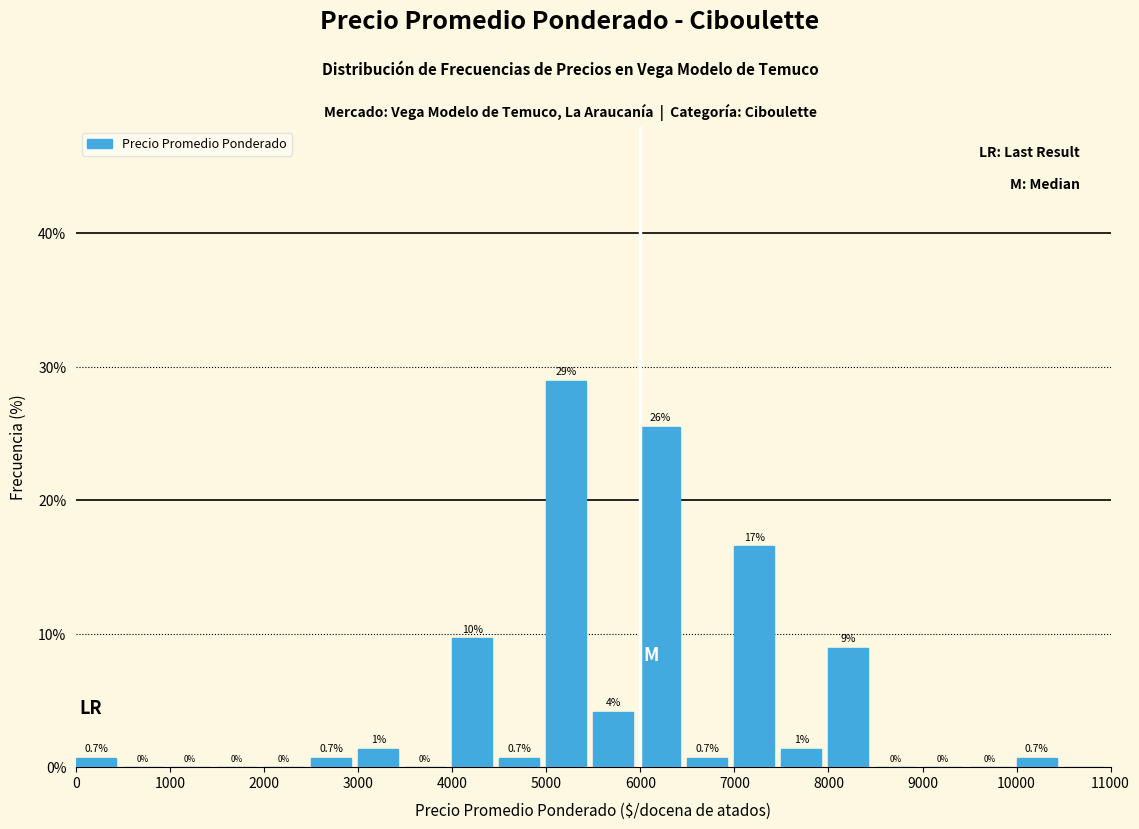

Over which range of the x-axis is the bar tallest?

5000 to 5500